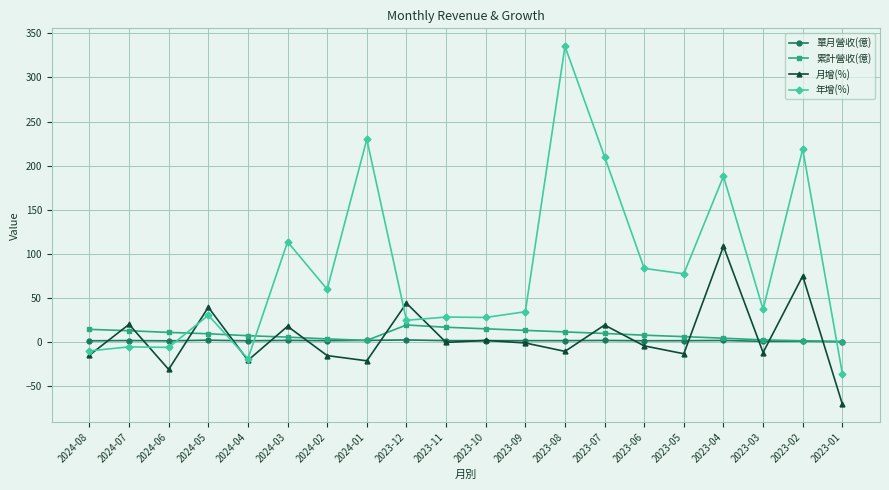

How many categories are shown in the chart?

20